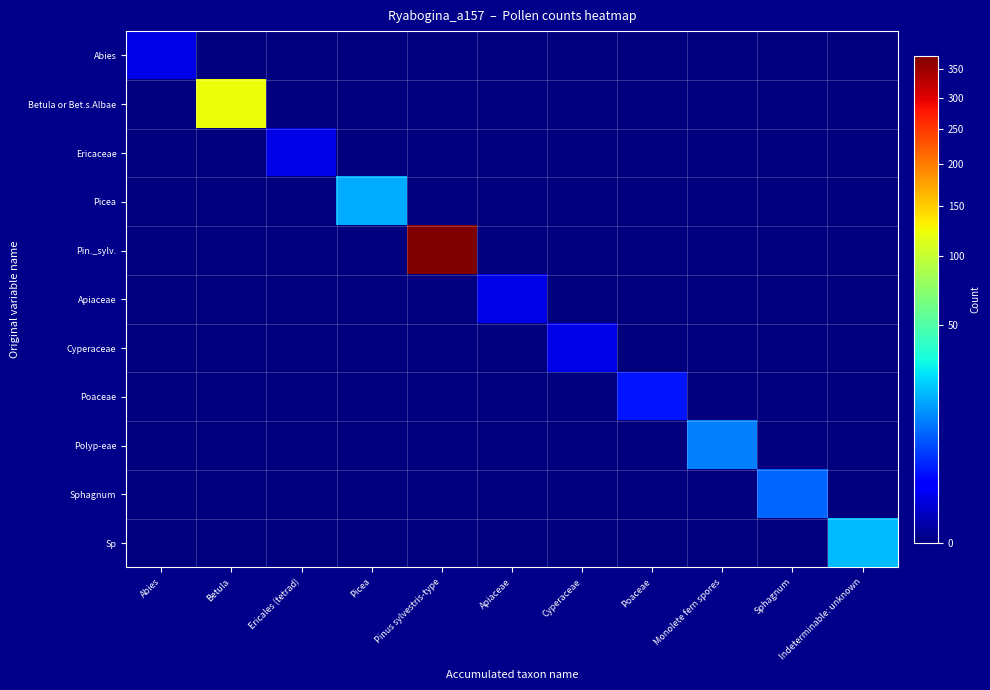

Reading left to right, extract all data points from this chart.

Abies: Abies=1	Betula=0	Ericales (tetrad)=0	Picea=0	Pinus sylvestris-type=0	Apiaceae=0	Cyperaceae=0	Poaceae=0	Monolete fern spores=0	Sphagnum=0	Indeterminable: unknown=0
Betula or Bet.s.Albae: Abies=0	Betula=123	Ericales (tetrad)=0	Picea=0	Pinus sylvestris-type=0	Apiaceae=0	Cyperaceae=0	Poaceae=0	Monolete fern spores=0	Sphagnum=0	Indeterminable: unknown=0
Ericaceae: Abies=0	Betula=0	Ericales (tetrad)=1	Picea=0	Pinus sylvestris-type=0	Apiaceae=0	Cyperaceae=0	Poaceae=0	Monolete fern spores=0	Sphagnum=0	Indeterminable: unknown=0
Picea: Abies=0	Betula=0	Ericales (tetrad)=0	Picea=18	Pinus sylvestris-type=0	Apiaceae=0	Cyperaceae=0	Poaceae=0	Monolete fern spores=0	Sphagnum=0	Indeterminable: unknown=0
Pin._sylv.: Abies=0	Betula=0	Ericales (tetrad)=0	Picea=0	Pinus sylvestris-type=376	Apiaceae=0	Cyperaceae=0	Poaceae=0	Monolete fern spores=0	Sphagnum=0	Indeterminable: unknown=0
Apiaceae: Abies=0	Betula=0	Ericales (tetrad)=0	Picea=0	Pinus sylvestris-type=0	Apiaceae=1	Cyperaceae=0	Poaceae=0	Monolete fern spores=0	Sphagnum=0	Indeterminable: unknown=0
Cyperaceae: Abies=0	Betula=0	Ericales (tetrad)=0	Picea=0	Pinus sylvestris-type=0	Apiaceae=0	Cyperaceae=1	Poaceae=0	Monolete fern spores=0	Sphagnum=0	Indeterminable: unknown=0
Poaceae: Abies=0	Betula=0	Ericales (tetrad)=0	Picea=0	Pinus sylvestris-type=0	Apiaceae=0	Cyperaceae=0	Poaceae=3	Monolete fern spores=0	Sphagnum=0	Indeterminable: unknown=0
Polyp-eae: Abies=0	Betula=0	Ericales (tetrad)=0	Picea=0	Pinus sylvestris-type=0	Apiaceae=0	Cyperaceae=0	Poaceae=0	Monolete fern spores=12	Sphagnum=0	Indeterminable: unknown=0
Sphagnum: Abies=0	Betula=0	Ericales (tetrad)=0	Picea=0	Pinus sylvestris-type=0	Apiaceae=0	Cyperaceae=0	Poaceae=0	Monolete fern spores=0	Sphagnum=9	Indeterminable: unknown=0
Sp: Abies=0	Betula=0	Ericales (tetrad)=0	Picea=0	Pinus sylvestris-type=0	Apiaceae=0	Cyperaceae=0	Poaceae=0	Monolete fern spores=0	Sphagnum=0	Indeterminable: unknown=20